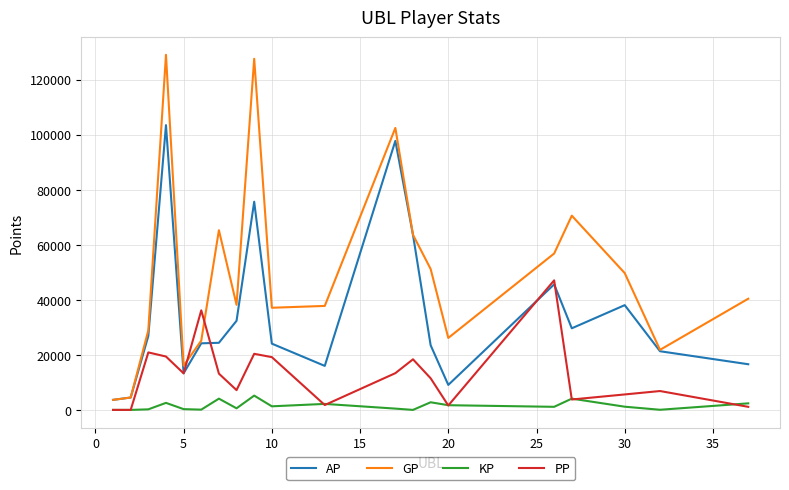

Which series has the largest range (max minus min)?

GP